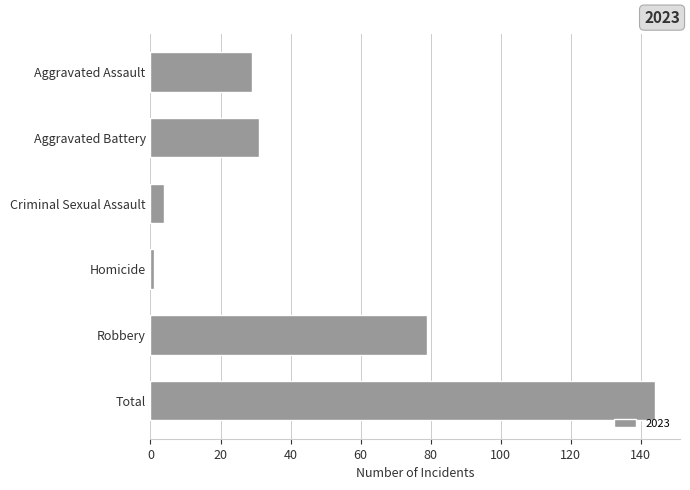

Reading top to bottom, transcribe all the data shown in this chart.

Aggravated Assault=29	Aggravated Battery=31	Criminal Sexual Assault=4	Homicide=1	Robbery=79	Total=144